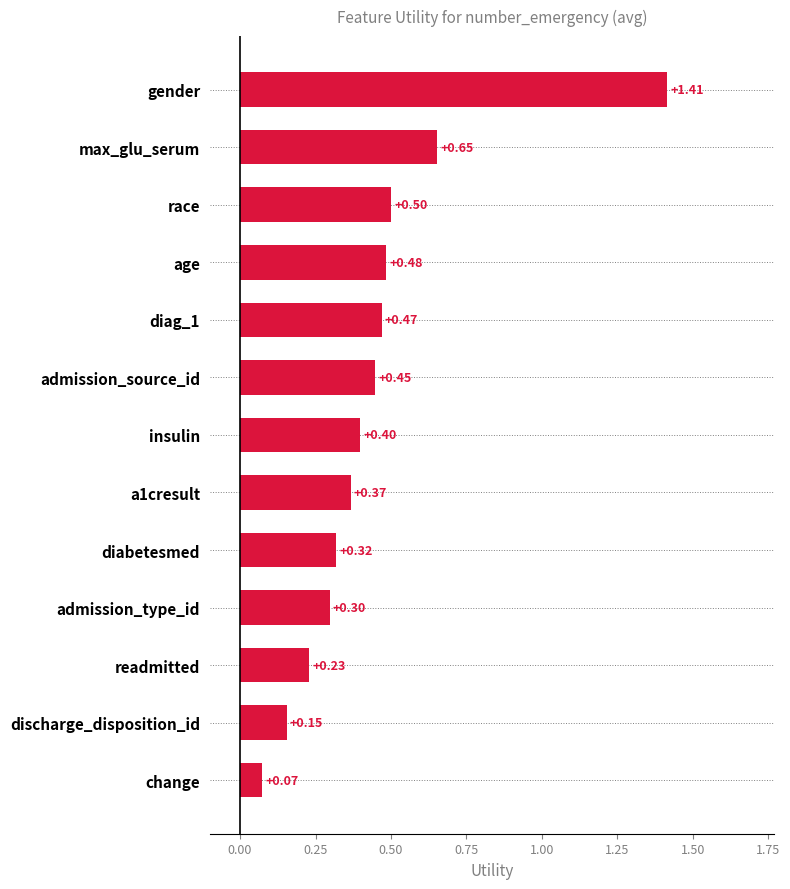

Where is the data nearest to the value 0?

change